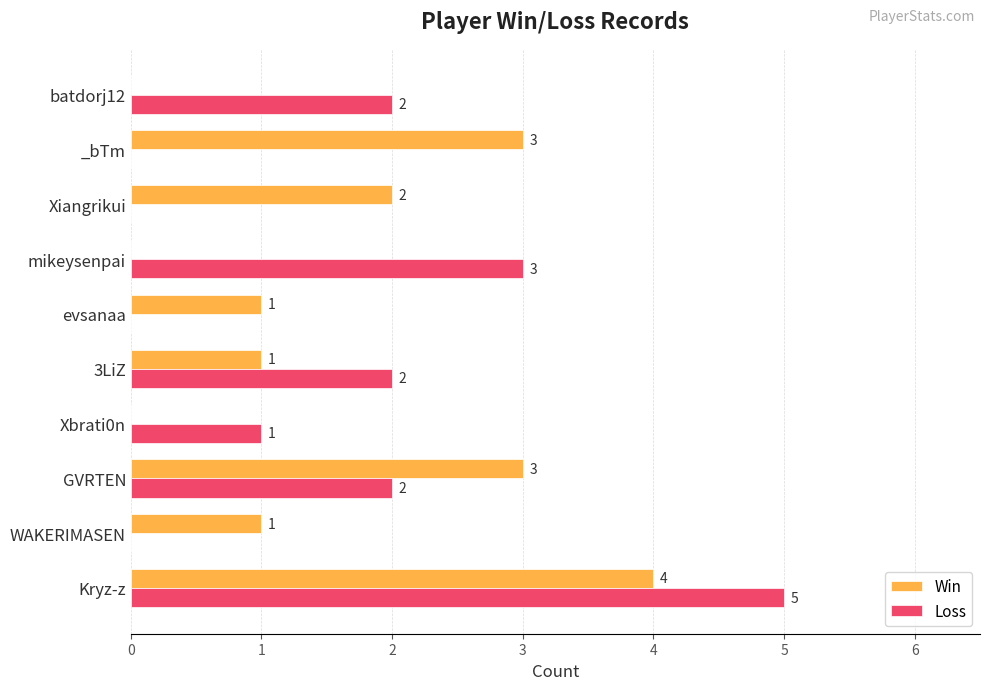

What is the sum of the Win values at Kryz-z and evsanaa?

5